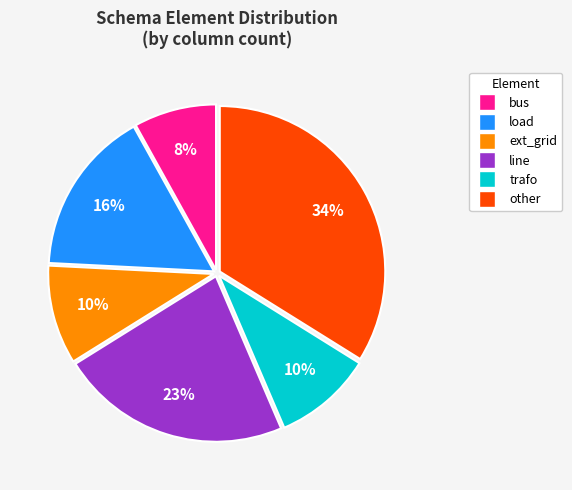

Which slice is the smallest?

bus